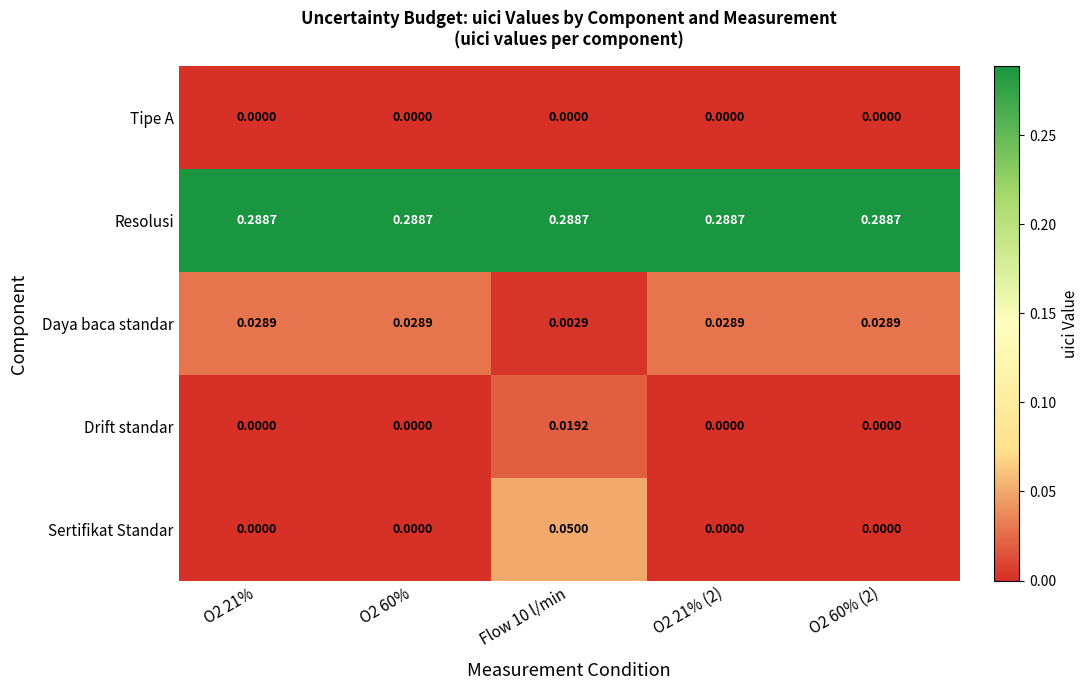

Which series has the largest total across all categories?

Resolusi